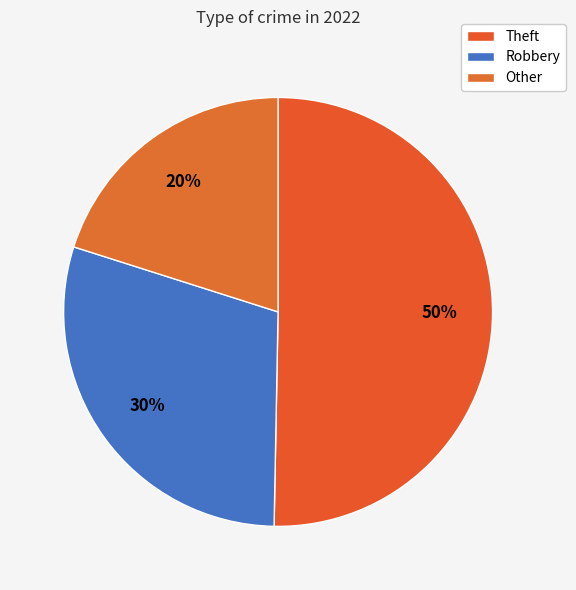

Which category has the biggest portion of the pie?

Theft